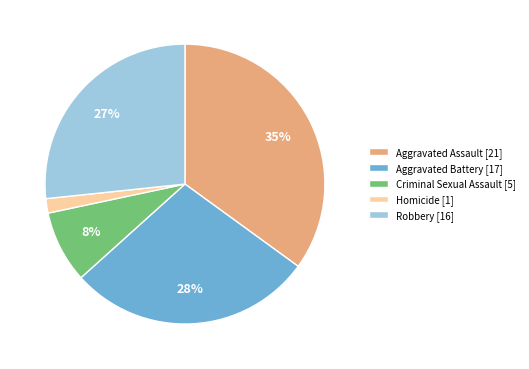

Count the number of slices in the pie.

5